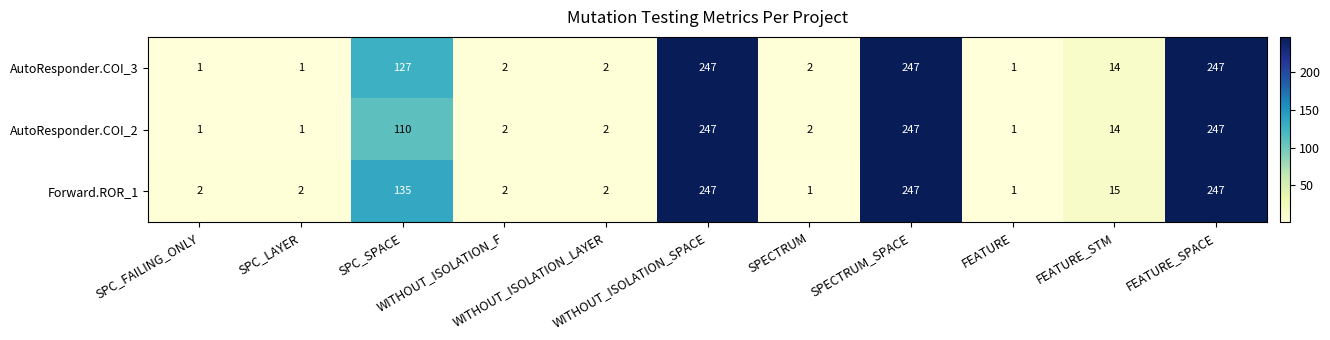

At how many categories does at least one series exceed 145?

3